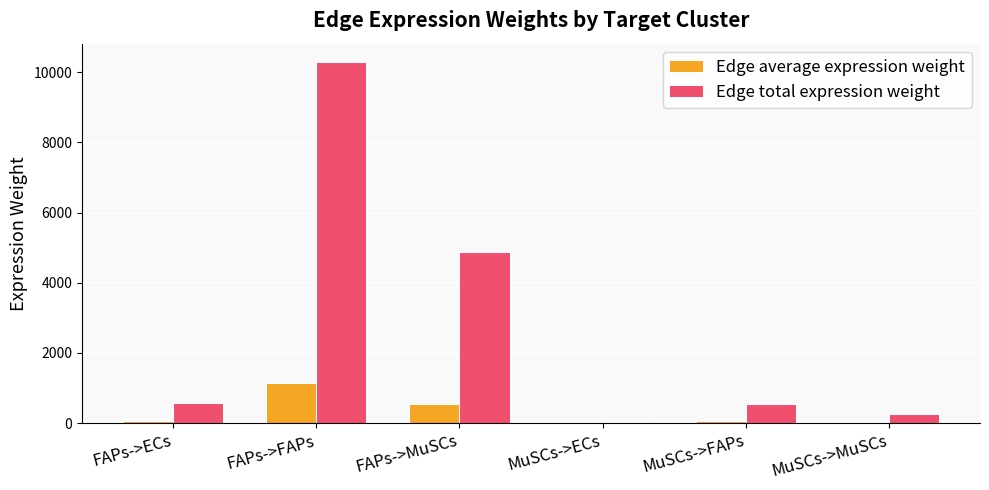

At which label does Edge total expression weight first exceed 580?

FAPs->ECs